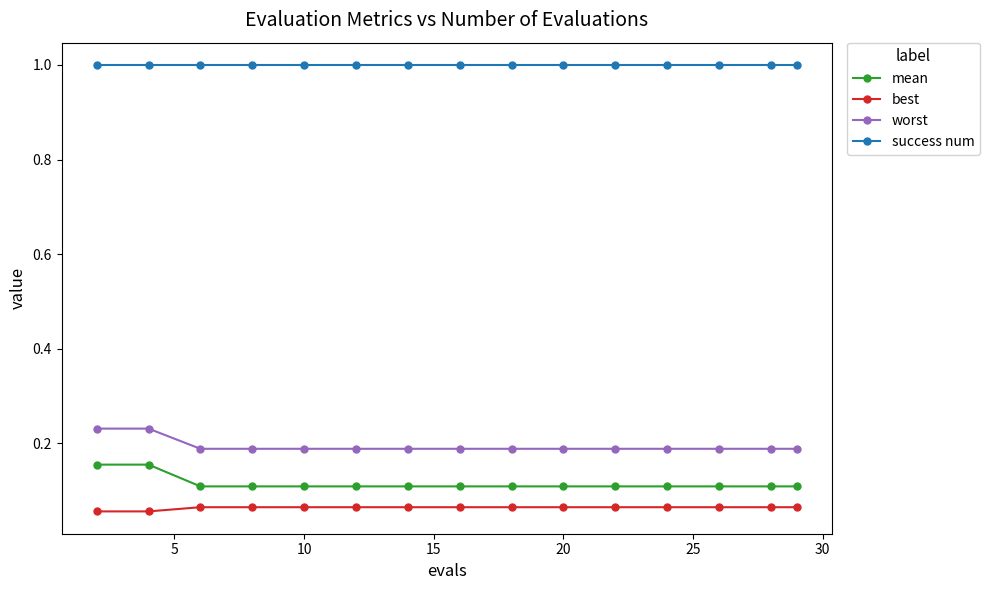

Rank the series by their maximum value, from highest to lowest.

success num, worst, mean, best